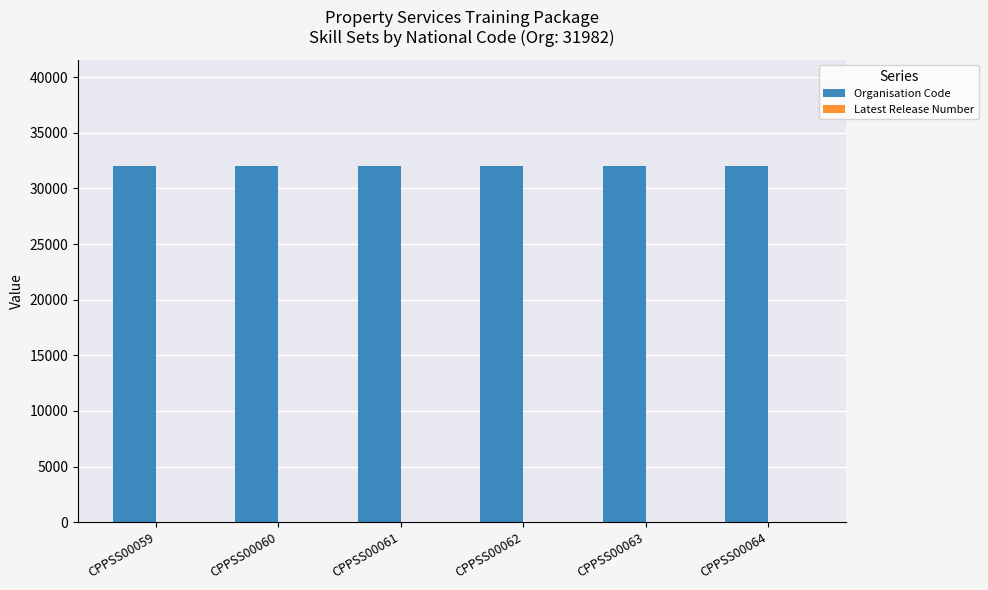

How many groups of bars are there?

6